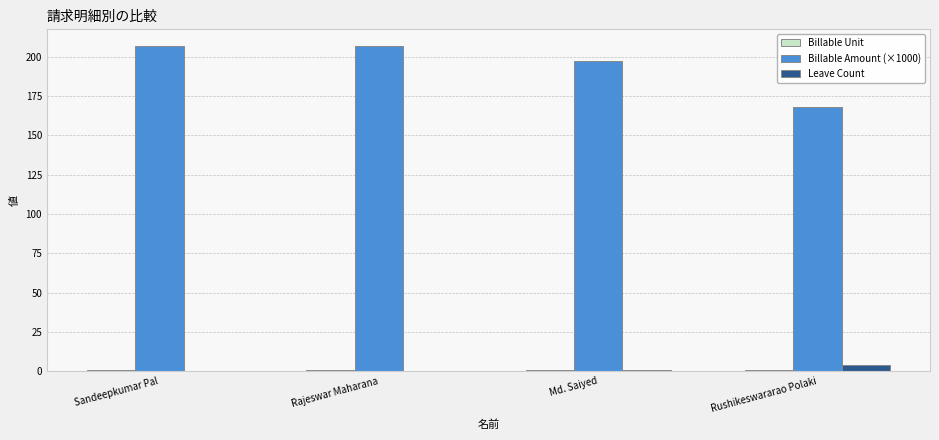

What is the sum of the Billable Amount (×1000) values at Rushikeswararao Polaki and Md. Saiyed?

364.7